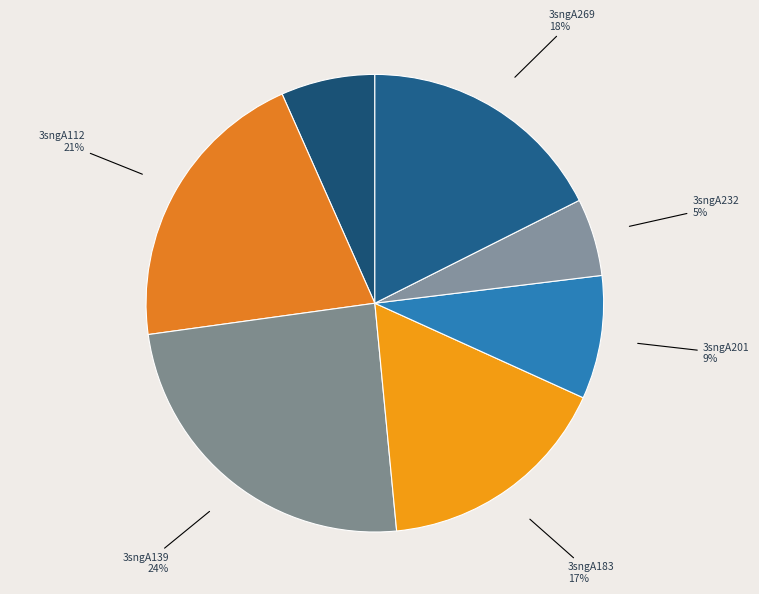

How many slices are in this pie chart?

7